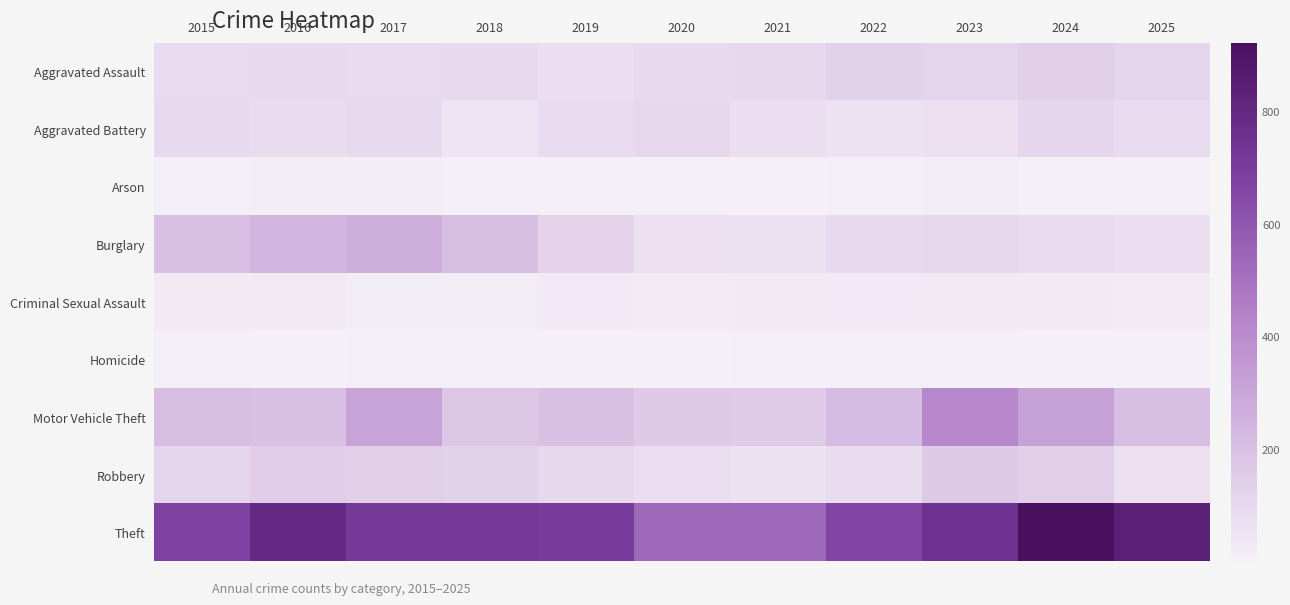

Reading left to right, what are all the values shown in this chart?

Aggravated Assault: 2015=86	2016=93	2017=87	2018=92	2019=74	2020=94	2021=101	2022=129	2023=111	2024=140	2025=111
Aggravated Battery: 2015=90	2016=83	2017=90	2018=53	2019=85	2020=103	2021=76	2022=59	2023=72	2024=108	2025=88
Arson: 2015=11	2016=15	2017=14	2018=8	2019=5	2020=4	2021=4	2022=11	2023=13	2024=4	2025=2
Burglary: 2015=201	2016=240	2017=271	2018=213	2019=117	2020=73	2021=61	2022=91	2023=103	2024=86	2025=75
Criminal Sexual Assault: 2015=27	2016=25	2017=18	2018=19	2019=29	2020=23	2021=24	2022=29	2023=25	2024=26	2025=21
Homicide: 2015=9	2016=5	2017=6	2018=8	2019=3	2020=2	2021=11	2022=9	2023=8	2024=4	2025=2
Motor Vehicle Theft: 2015=207	2016=203	2017=309	2018=172	2019=198	2020=160	2021=155	2022=222	2023=415	2024=319	2025=205
Robbery: 2015=115	2016=147	2017=140	2018=131	2019=101	2020=79	2021=64	2022=82	2023=162	2024=138	2025=71
Theft: 2015=683	2016=796	2017=718	2018=718	2019=708	2020=530	2021=531	2022=661	2023=747	2024=921	2025=840